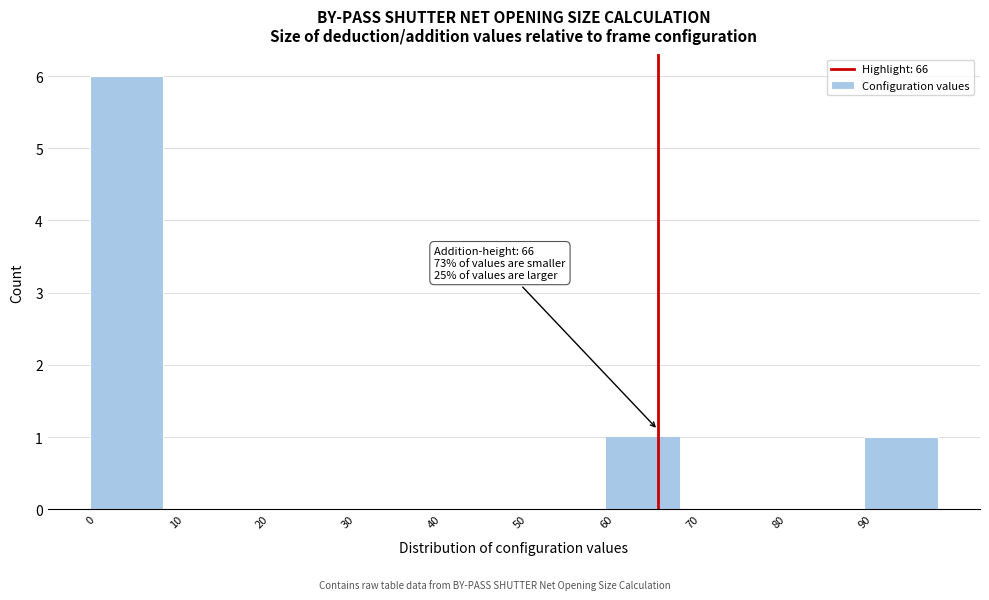

Which range on the x-axis has the tallest bar?

0 to 10